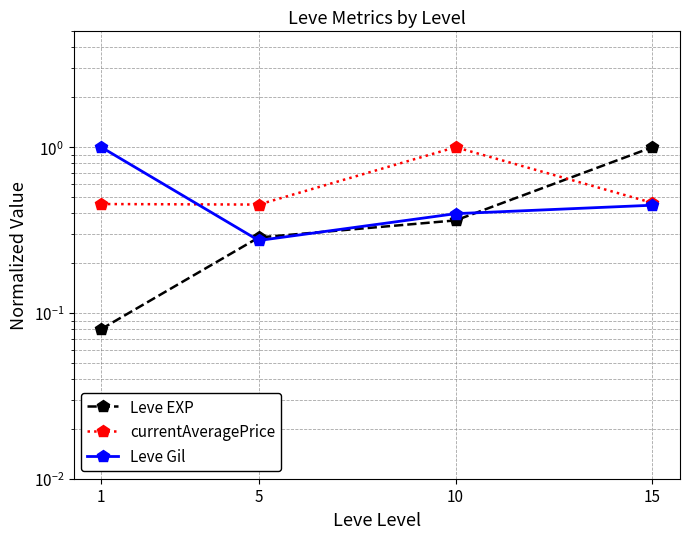

What is the sum of the currentAveragePrice values at 10 and 15?

1.5